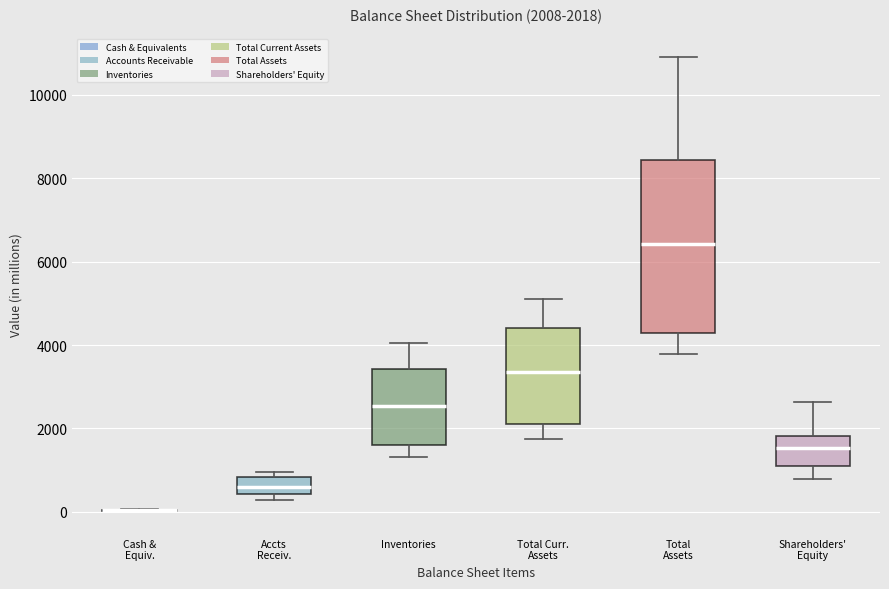

Comparing the boxes themselves (not the whiskers), which one is the tallest?

Total Assets